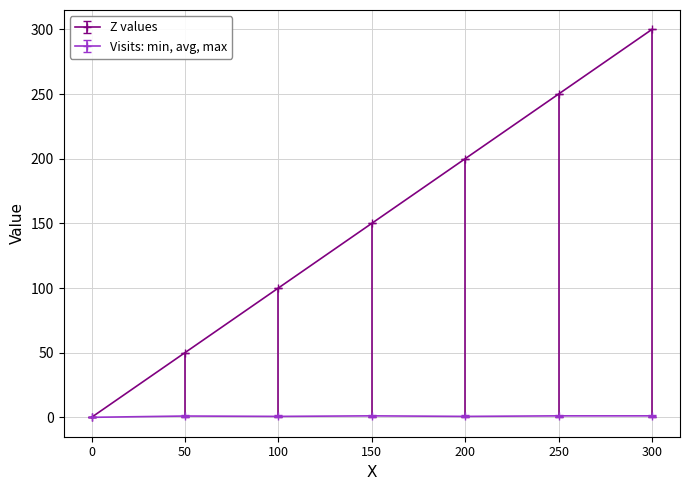

Rank the series at 100 from highest to lowest value.

Z values, Visits: min, avg, max